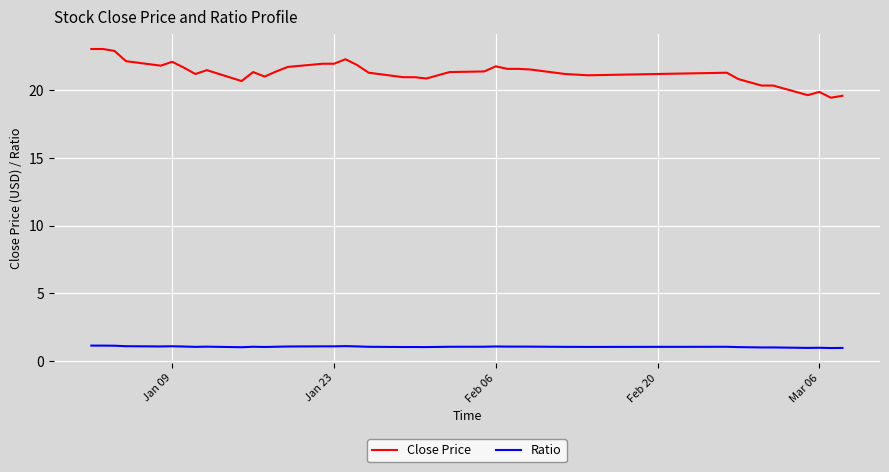

List the series in order of their overall mean, highest first.

Close Price, Ratio